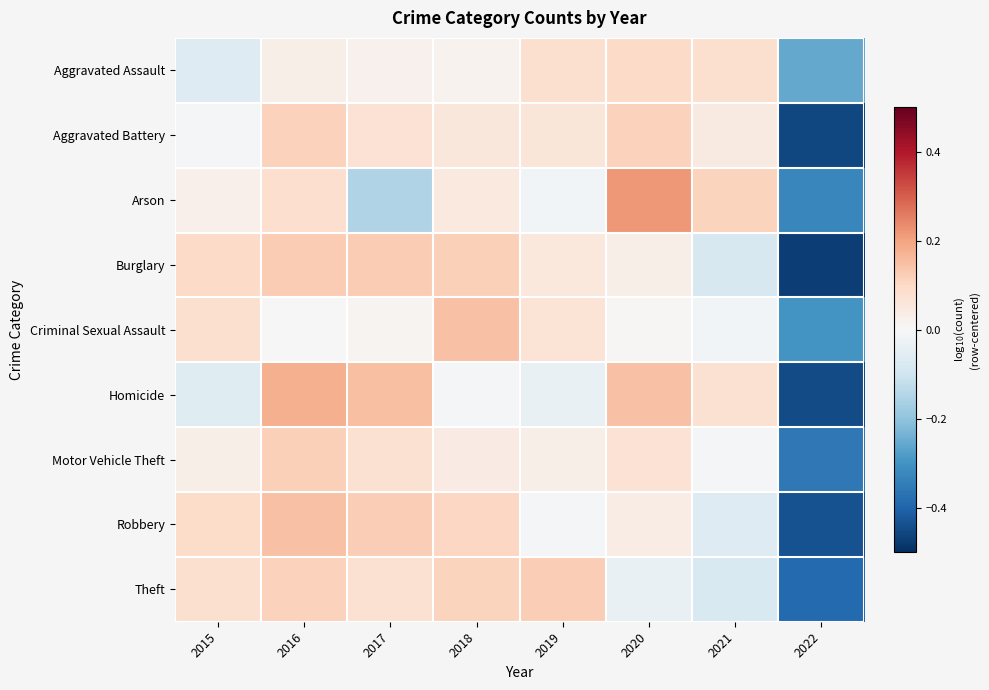

What is the spread (max minus min) of values at 2015?

0.2